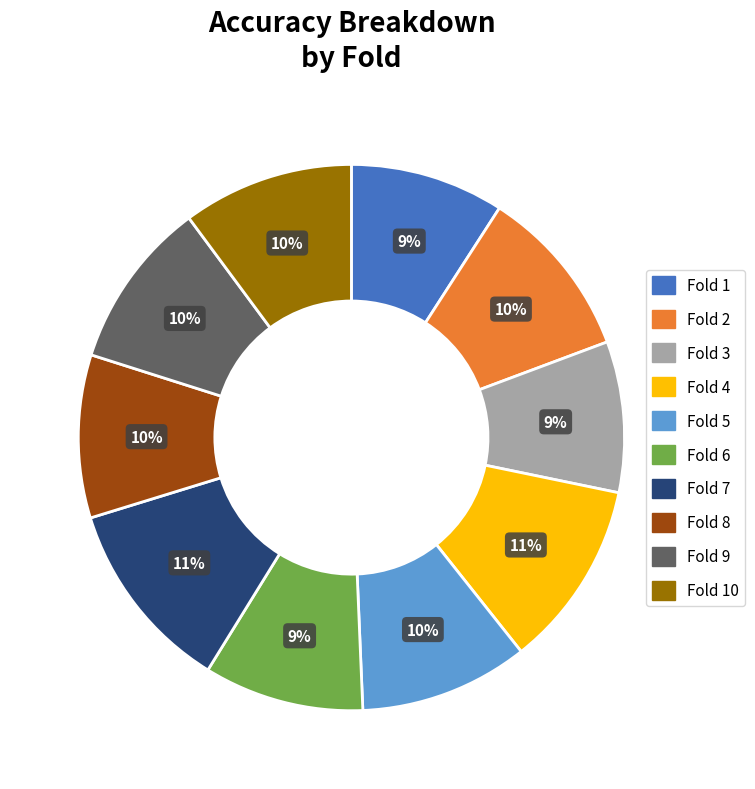

To the nearest percent, what is the average slice percentage?

10%